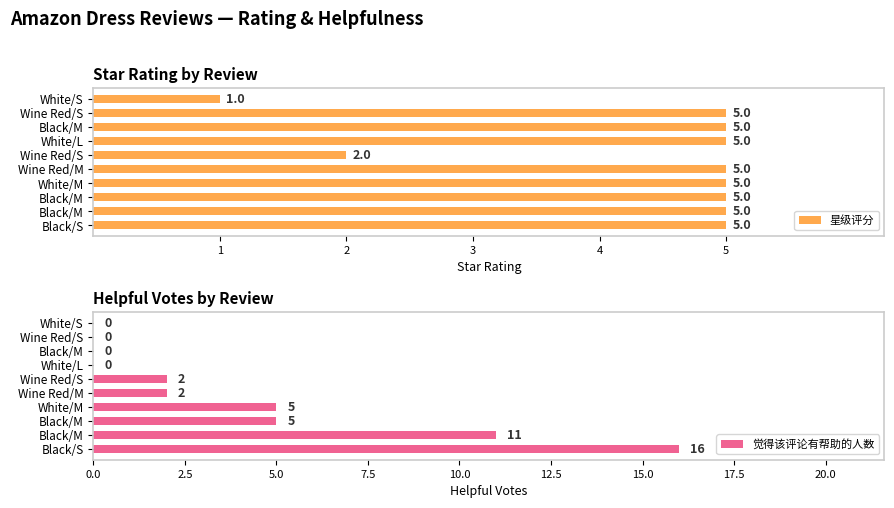

List the series in order of their overall mean, highest first.

星级评分, 觉得该评论有帮助的人数